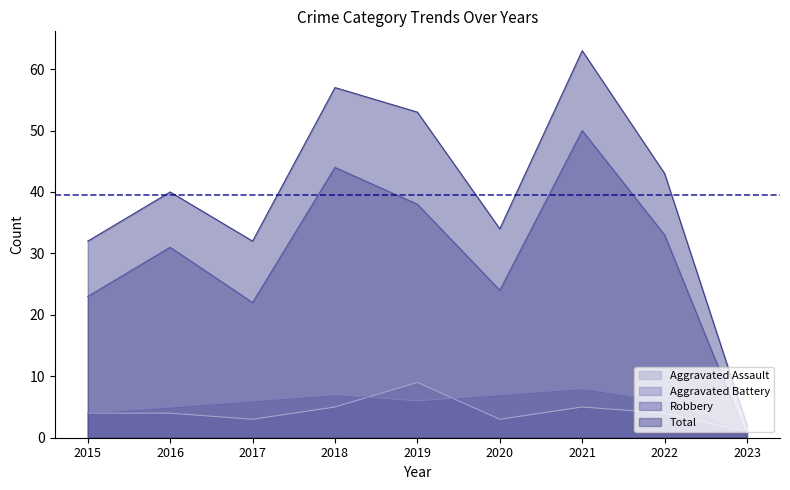

Does the chart have visible grid lines?

No